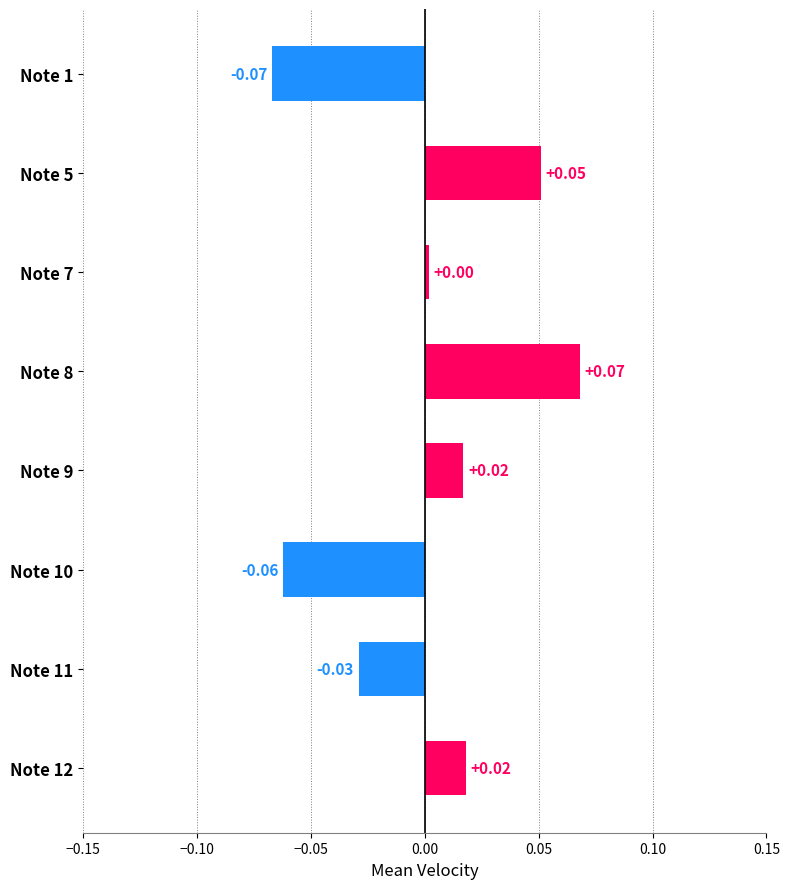

Which has a higher value, Note 1 or Note 9?

Note 9